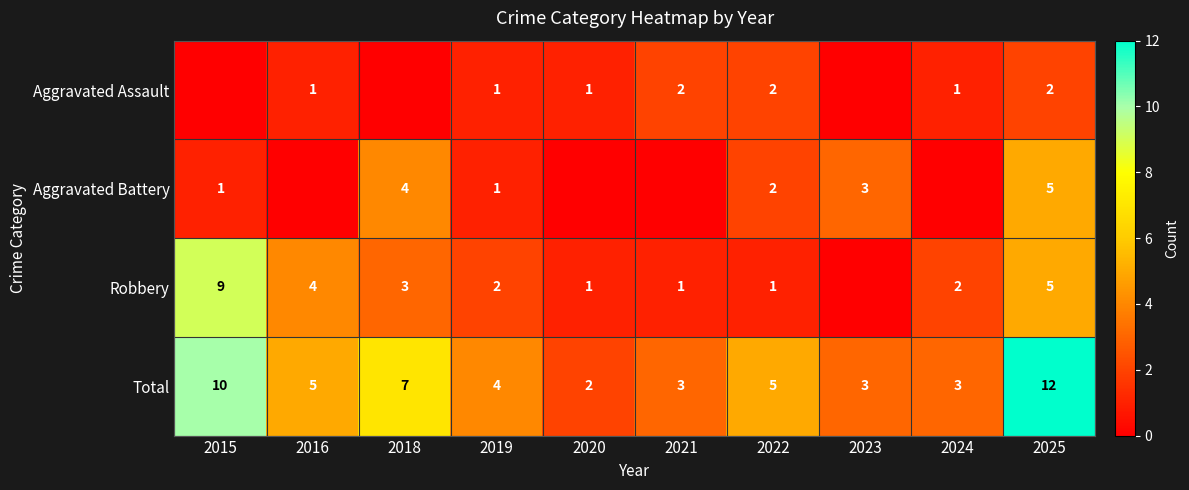

What is the sum of all Total values?

54